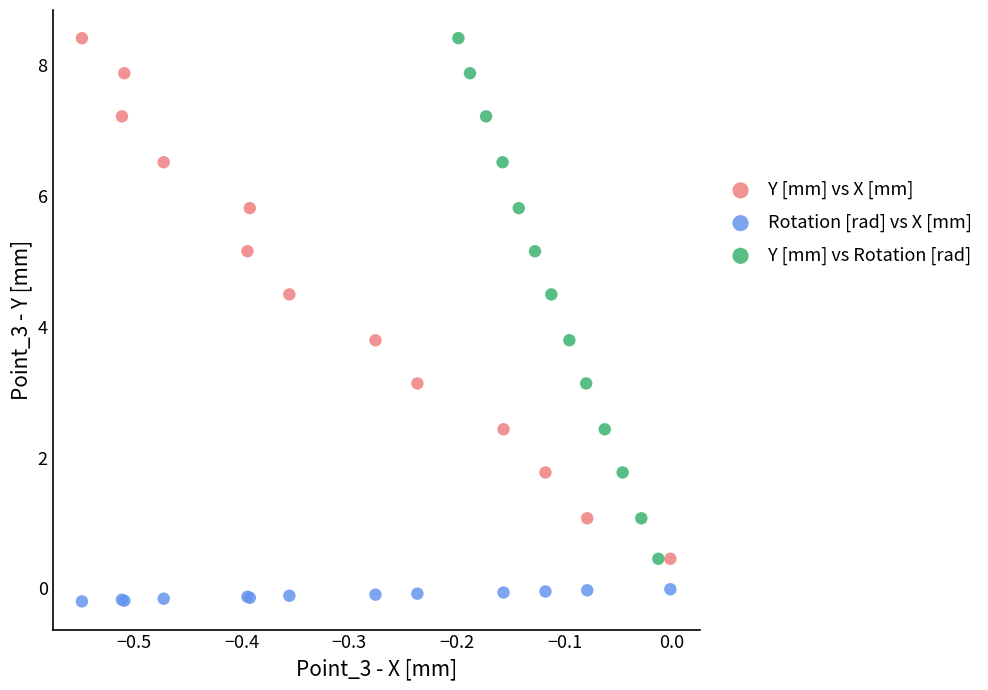

Which series reaches the minimum Y coordinate?

Rotation [rad] vs X [mm]